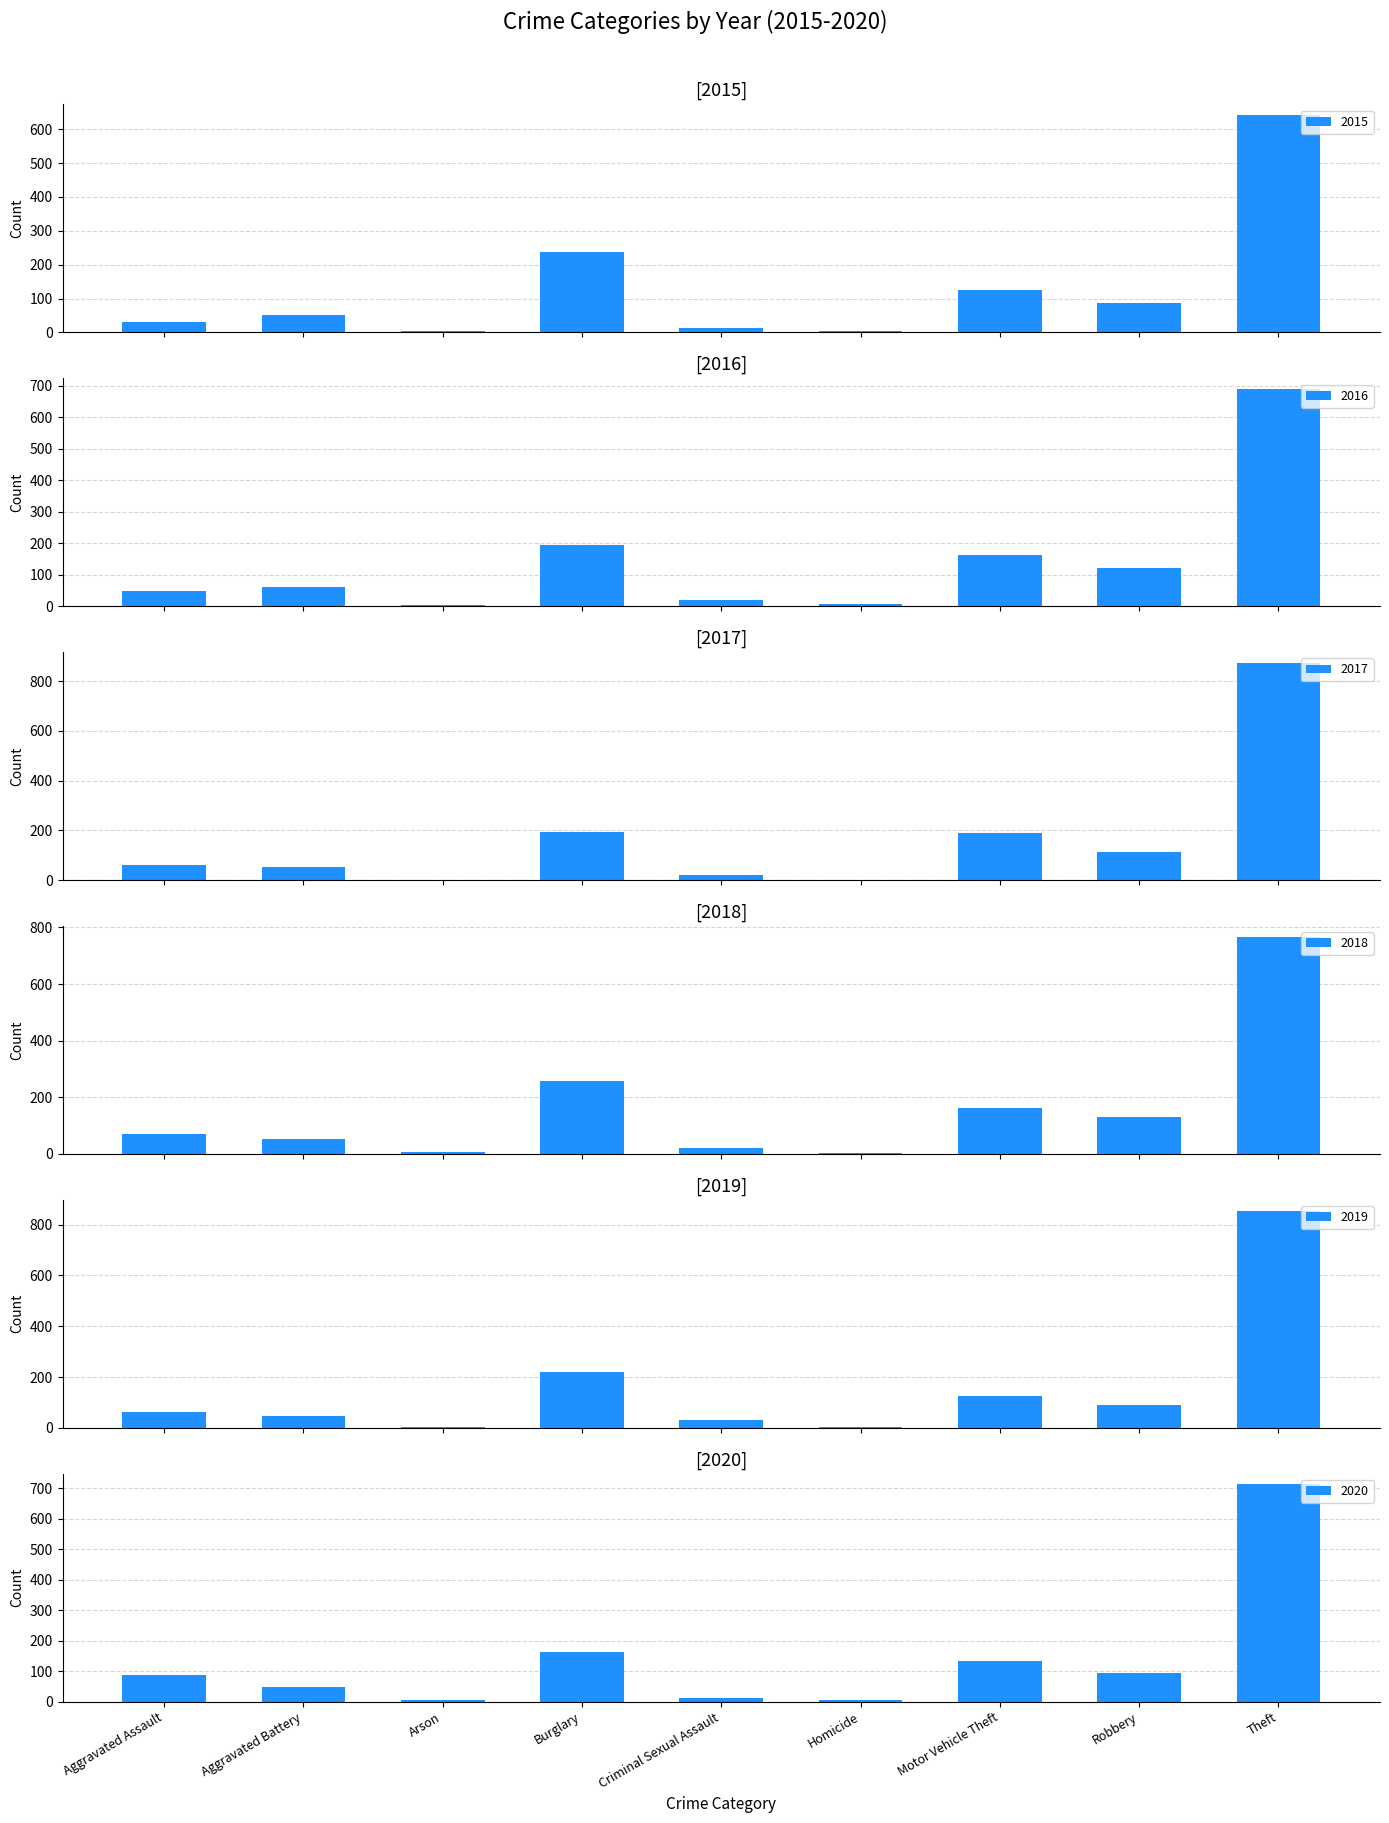

What is the spread (max minus min) of values at Aggravated Assault?

56